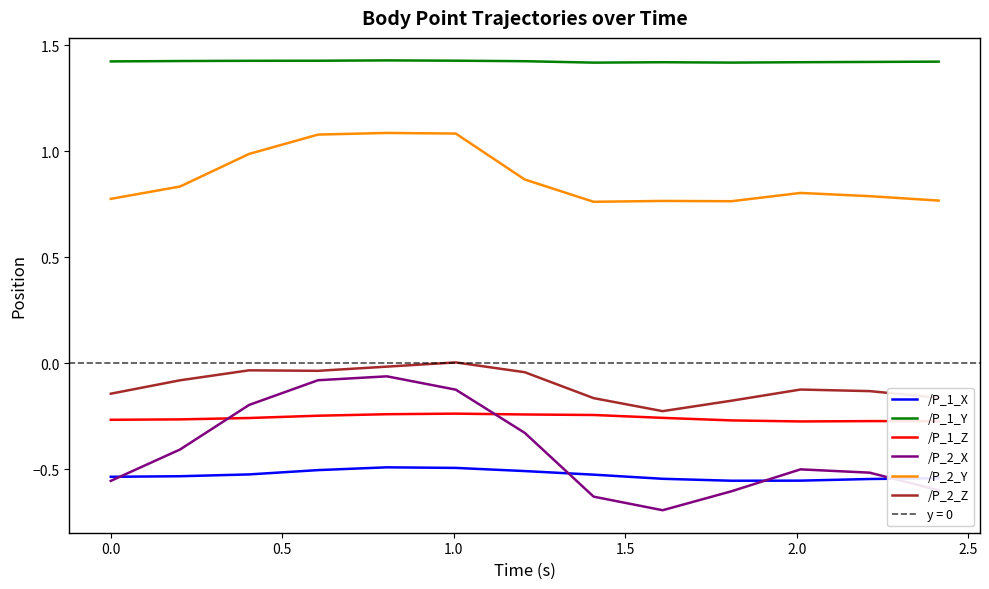

True or false: /P_1_Y and /P_2_Y cross at least once.

False